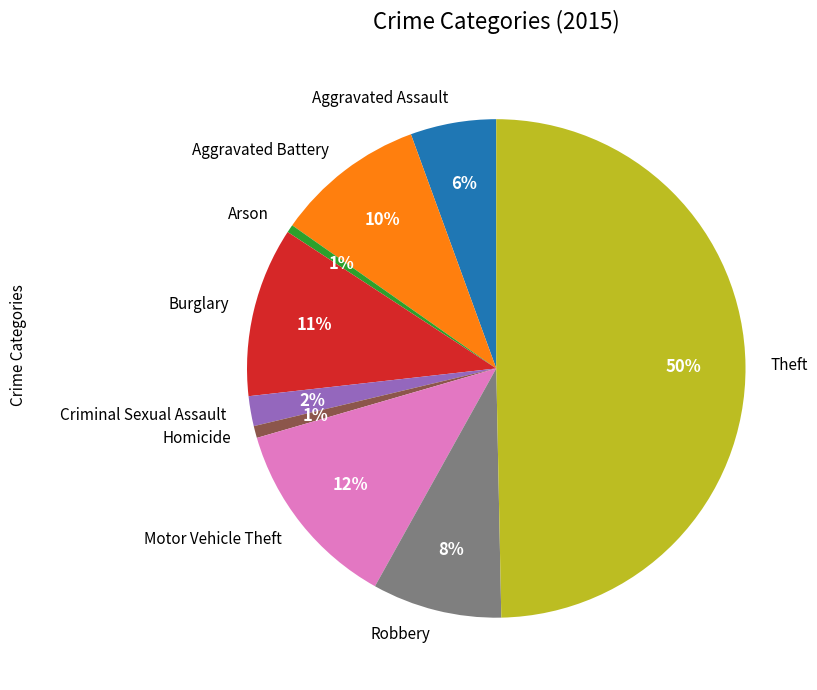

To the nearest percent, what portion does Robbery represent?

8%